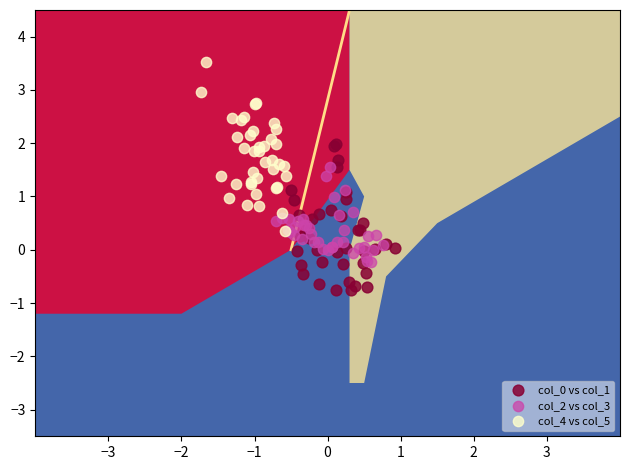

Which series contains the highest Y value?

col_4 vs col_5